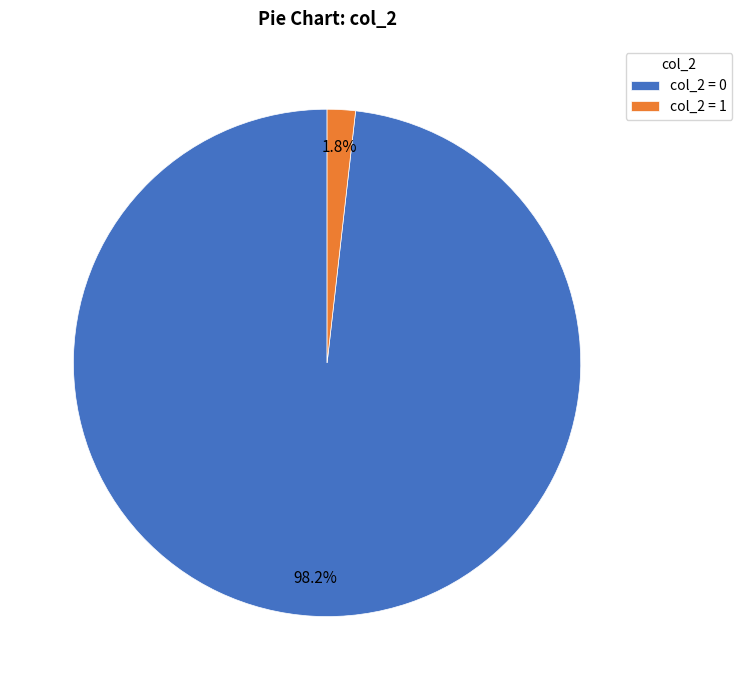

Between col_2 = 0 and col_2 = 1, which is larger?

col_2 = 0